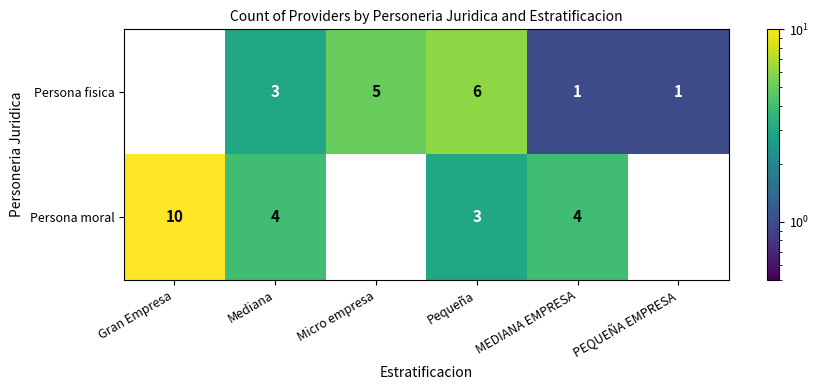

Is the value of Persona moral at PEQUEÑA EMPRESA greater than the value of Persona fisica at PEQUEÑA EMPRESA?

No